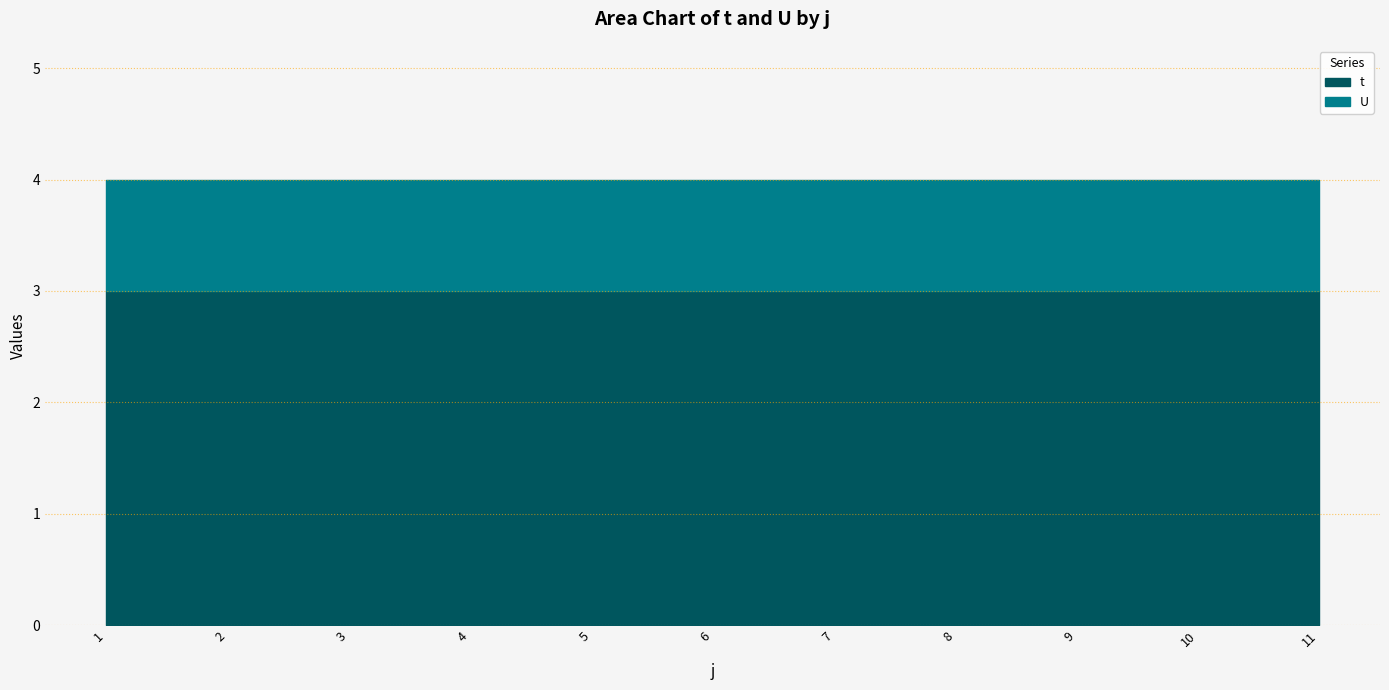

At which category is the sum across all series the highest?

1